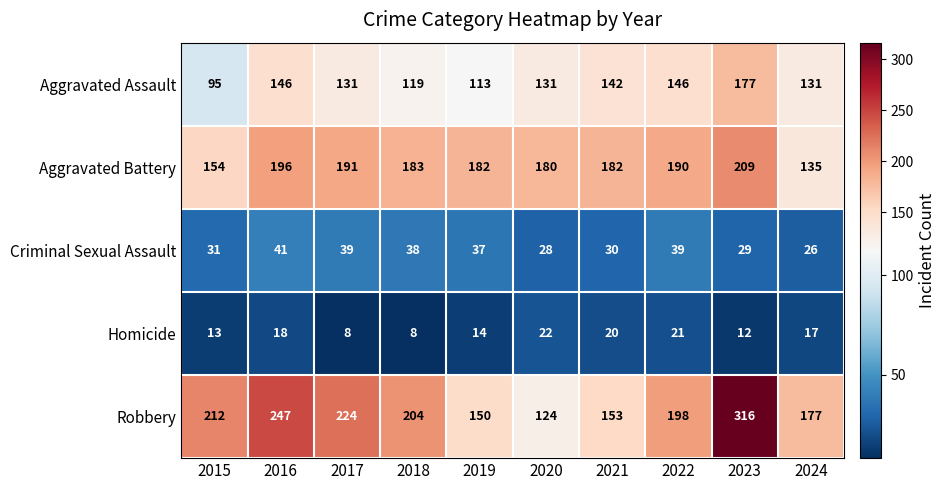

What is the average value of the Aggravated Assault series?

133